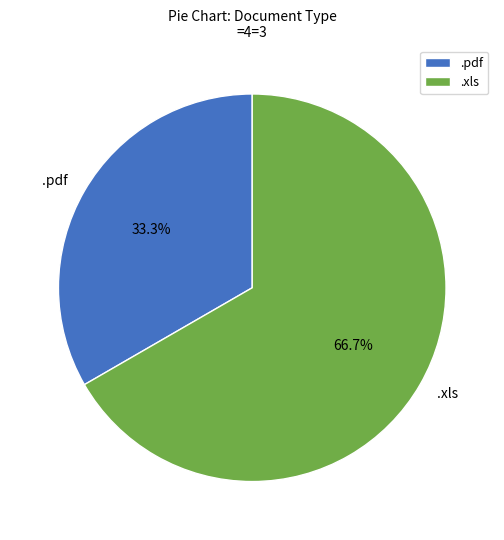

What is the smallest slice in the pie chart?

.pdf